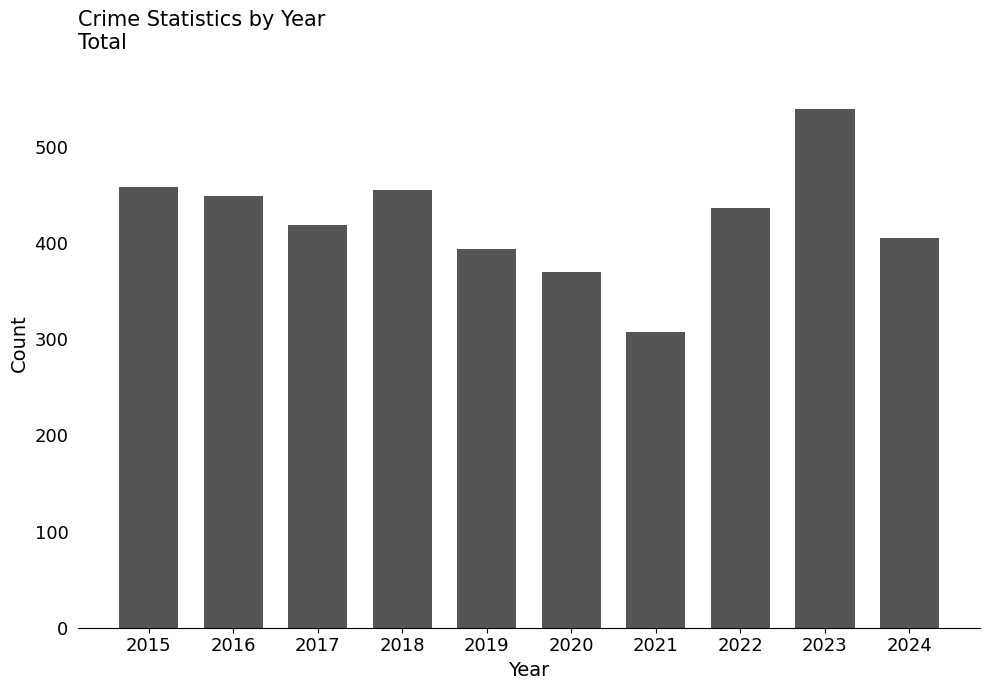

Is it true that the value at 2015 is 458?

True